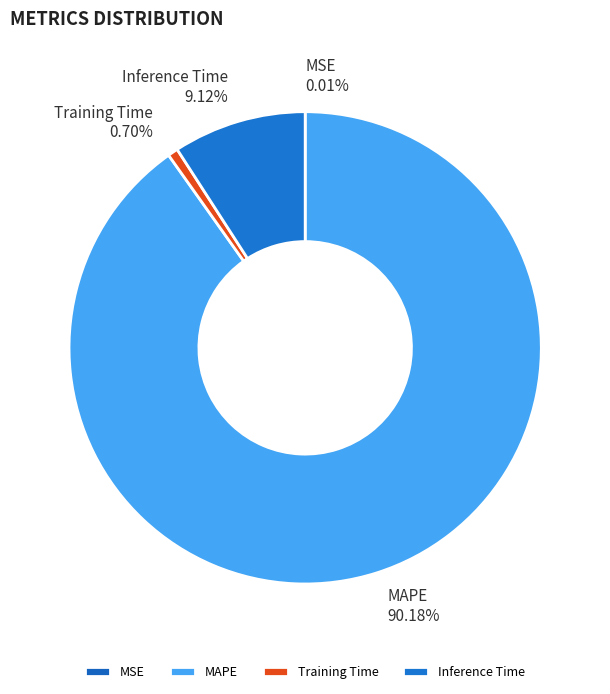

Which category has the biggest portion of the pie?

MAPE